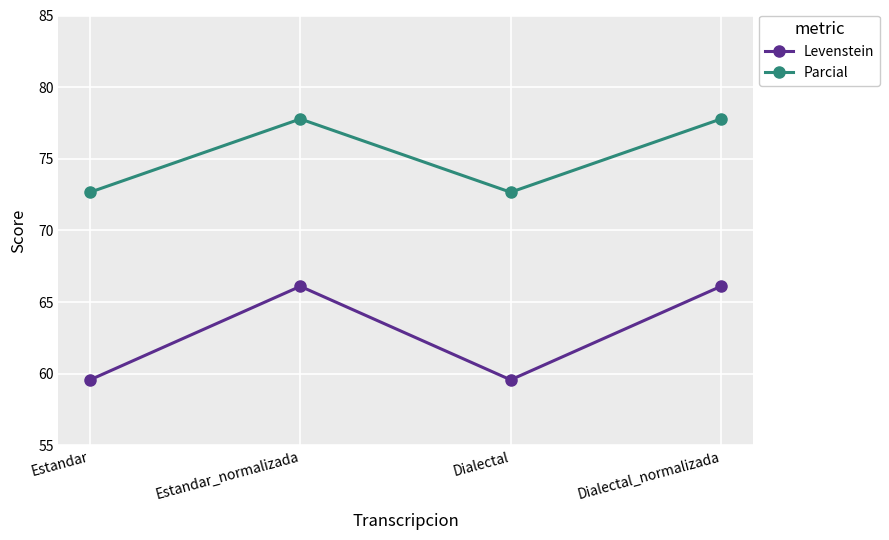

What is the difference between the maximum and minimum values in the Parcial series?

5.1